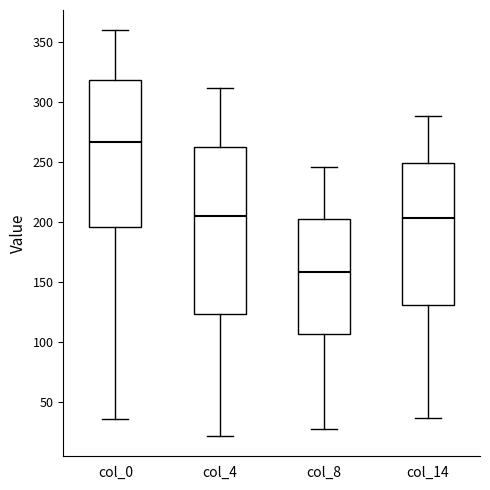

Which box has the lowest median line?

col_8